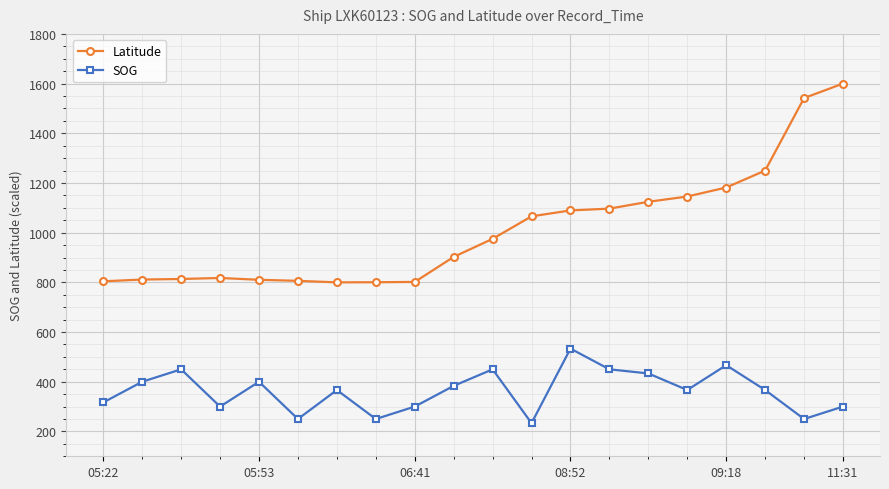

True or false: Latitude and SOG intersect in this chart.

False